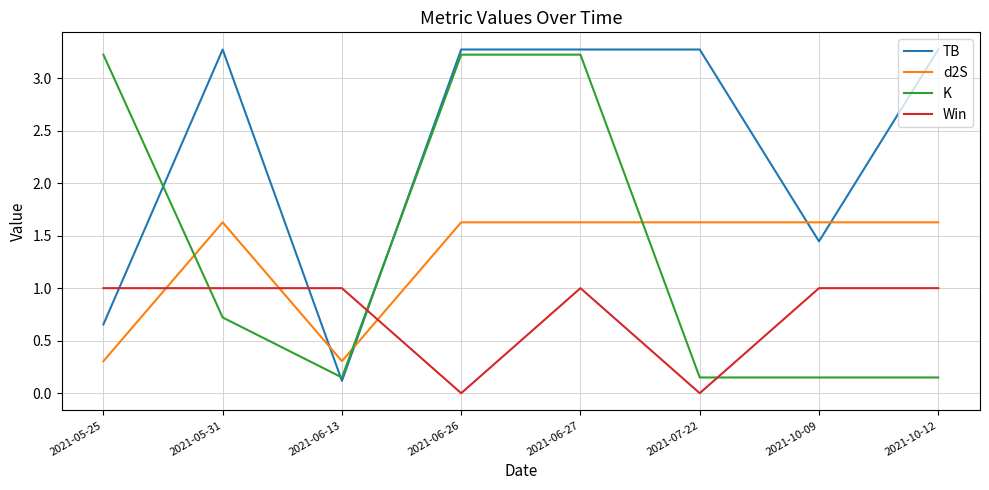

What is the sum of the TB values at 2021-07-22 and 2021-05-31?

6.5